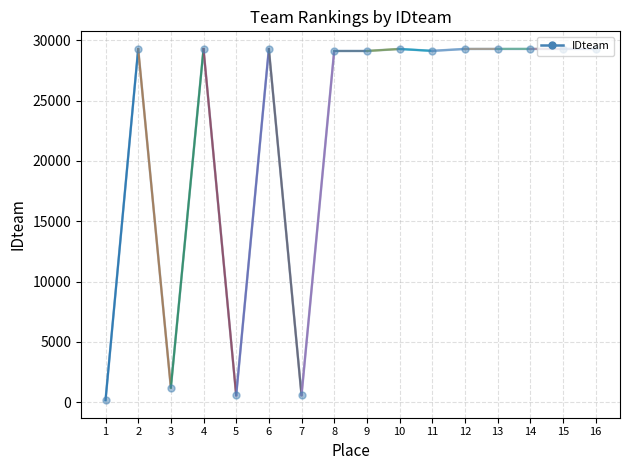

What is the ratio of the value at 6 to the value at 5?

50.9